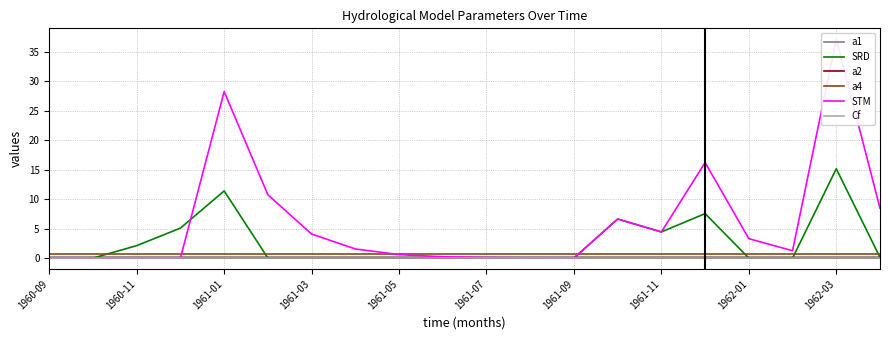

At which category is the sum across all series the highest?

1962-03